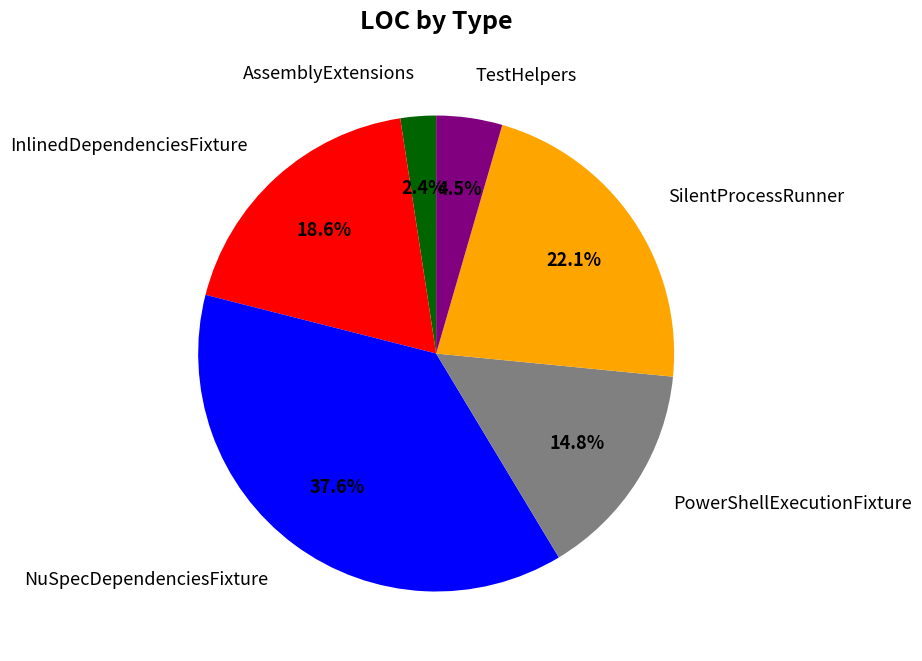

Is there any slice that represents more than half of the pie?

No